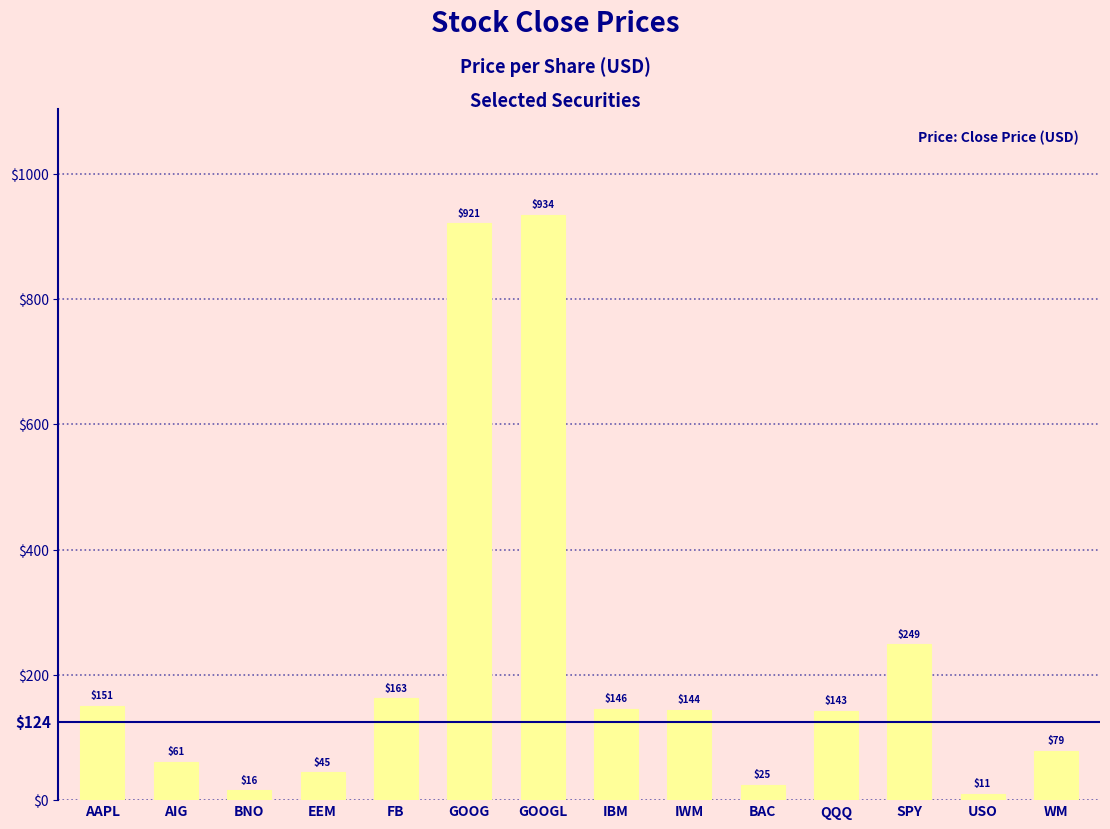

Rank the categories by value from highest to lowest.

GOOGL, GOOG, SPY, FB, AAPL, IBM, IWM, QQQ, WM, AIG, EEM, BAC, BNO, USO